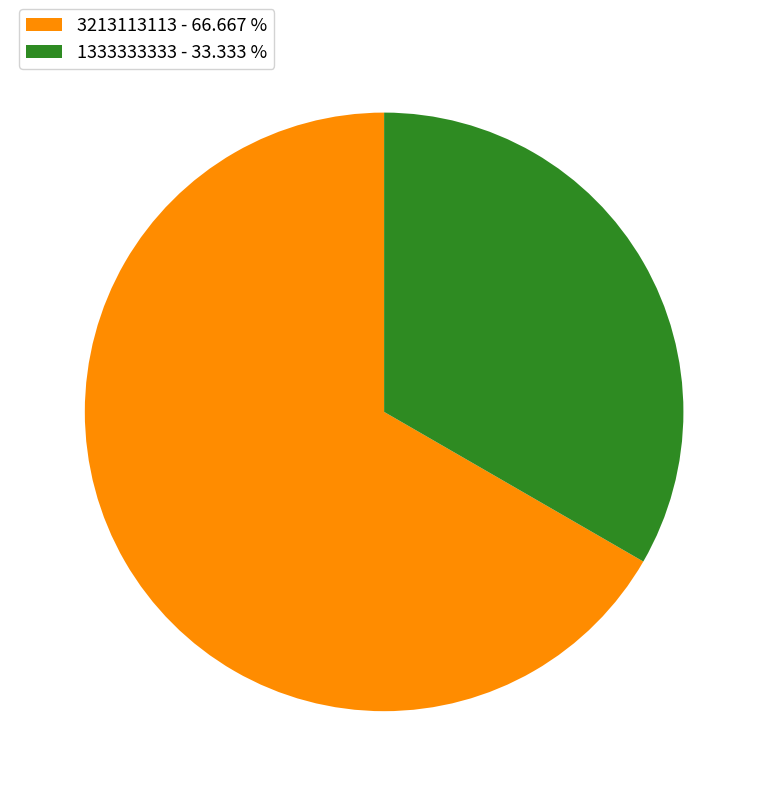

Which has a higher value, 1333333333 - 33.333 % or 3213113113 - 66.667 %?

3213113113 - 66.667 %